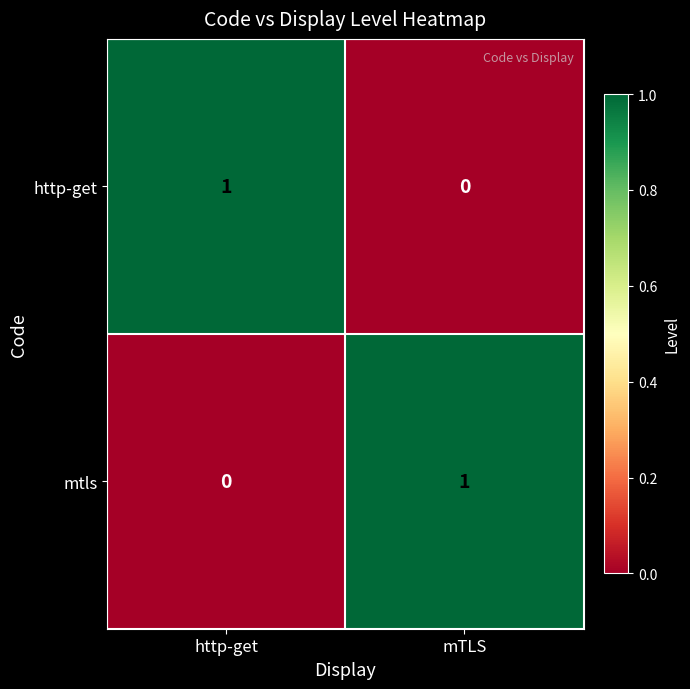

The http-get series shows 0 at mTLS. True or false?

True